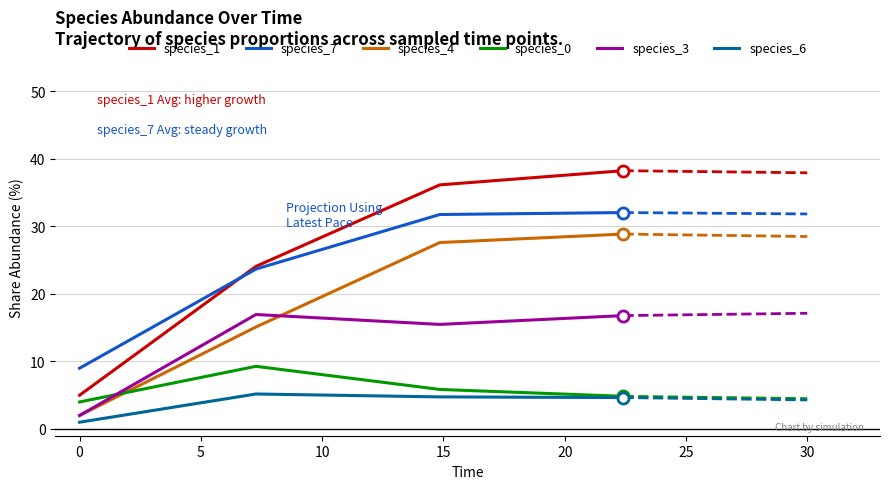

Does the chart display data point markers on the line(s)?

No